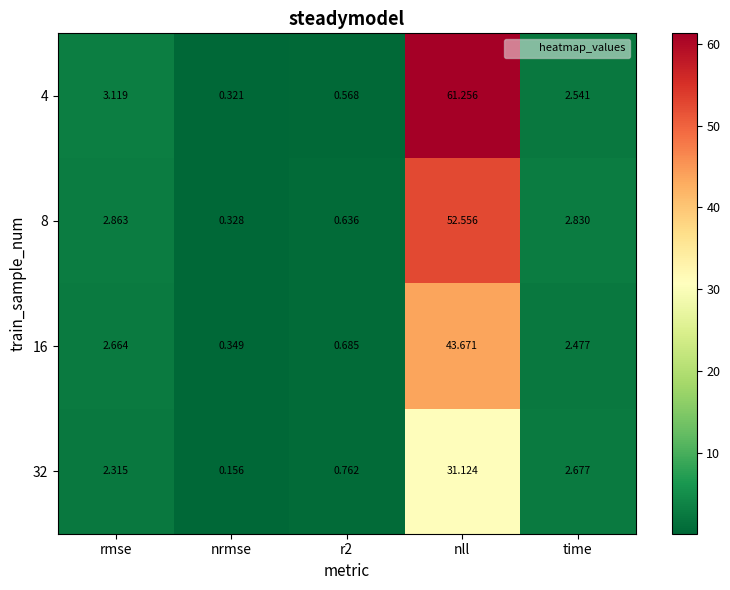

At which label does 4 reach its peak?

nll